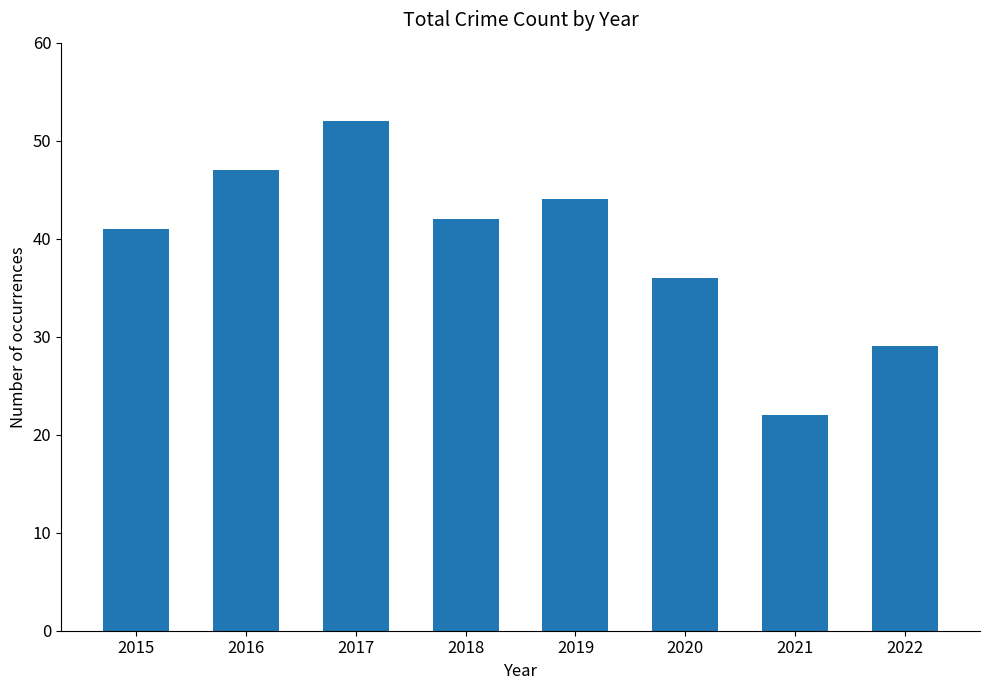

Rank the categories by value from highest to lowest.

2017, 2016, 2019, 2018, 2015, 2020, 2022, 2021